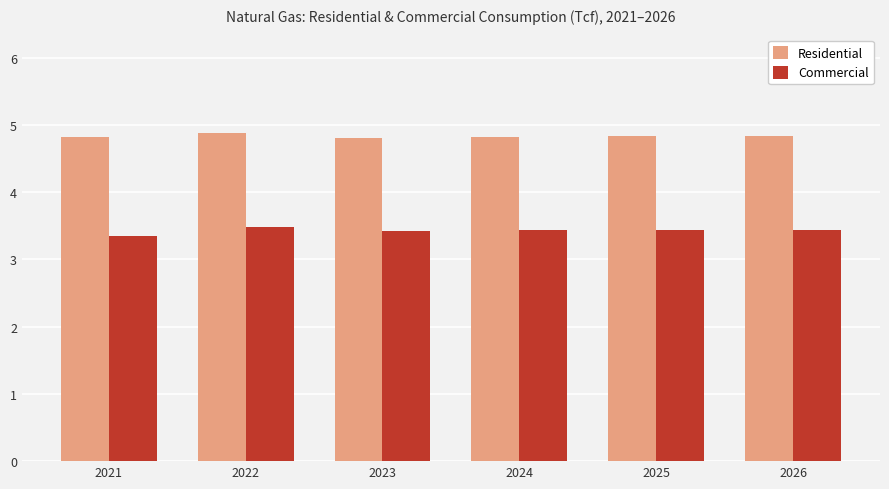

What is the total value across all series at 2021?

8.2